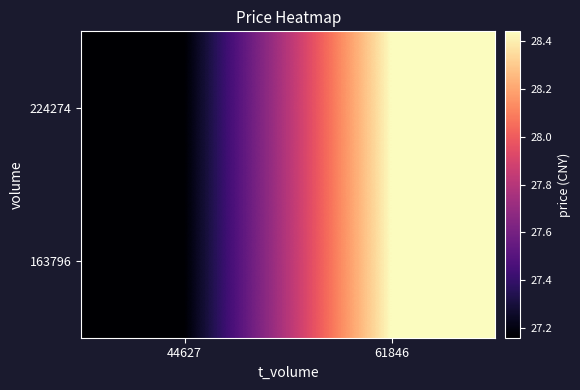

Reading left to right, what are all the values shown in this chart?

163796: 44627=27.2	61846=28.4
224274: 44627=27.2	61846=28.4